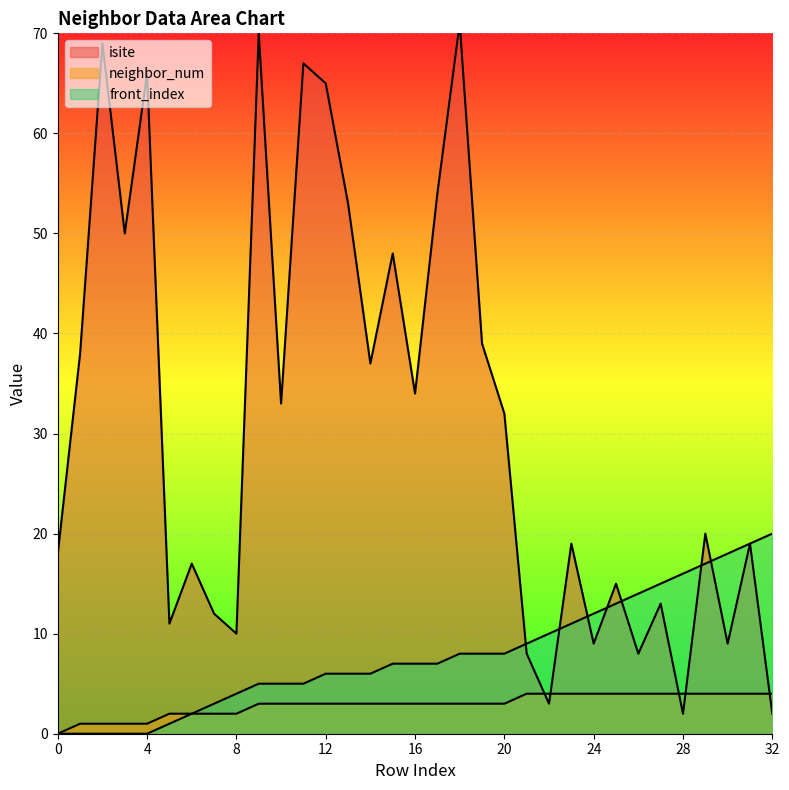

What is the difference between the highest and lowest values at 25?

11